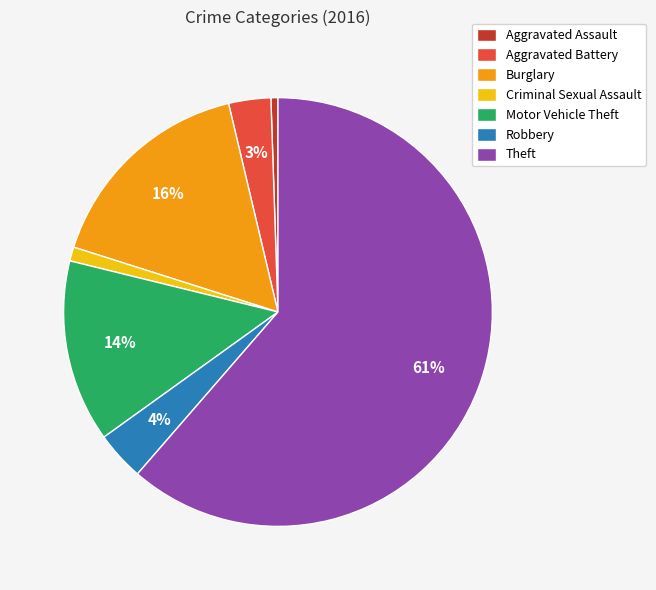

Is the sum of Criminal Sexual Assault and Burglary greater than half?

No